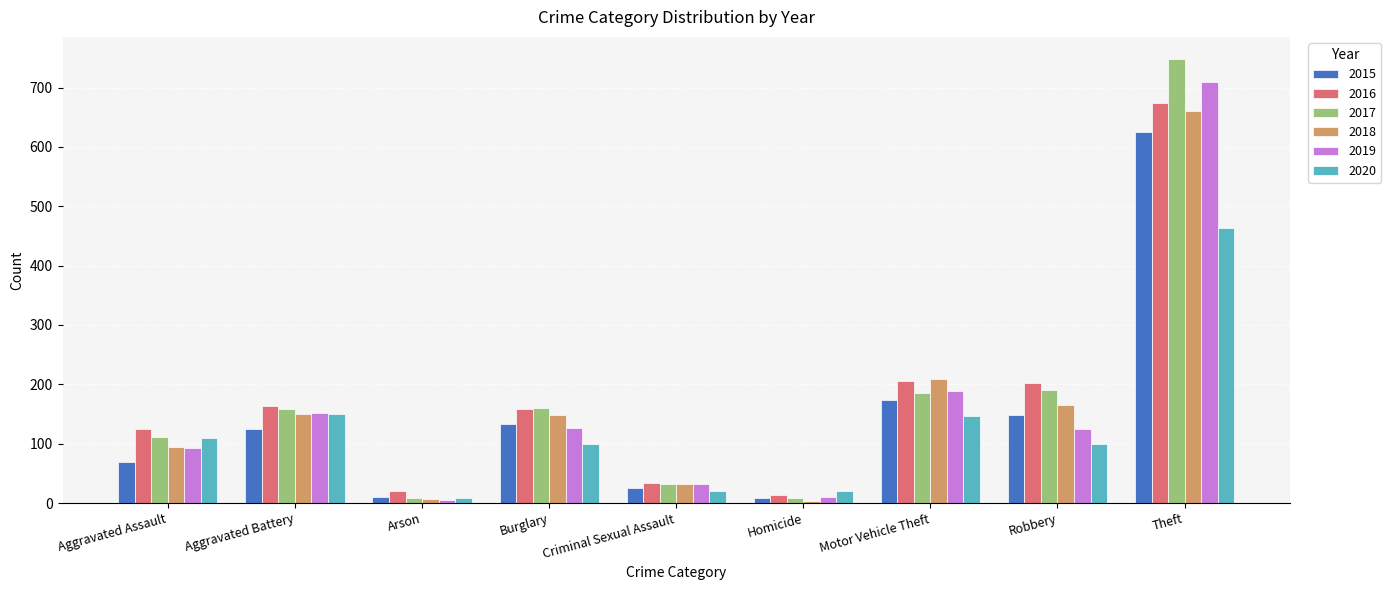

Does the chart contain any negative values?

No